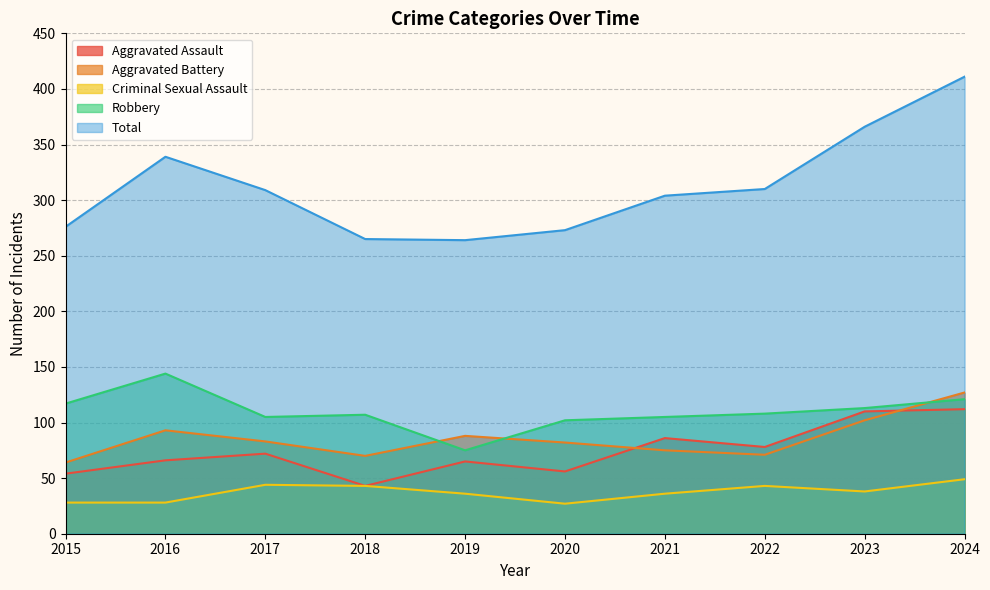

Reading right to left, list all the values displayed in this chart.

Aggravated Assault: 112	110	78	86	56	65	43	72	66	54
Aggravated Battery: 127	102	71	75	82	88	70	83	93	64
Criminal Sexual Assault: 49	38	43	36	27	36	43	44	28	28
Robbery: 121	113	108	105	102	75	107	105	144	117
Total: 411	366	310	304	273	264	265	309	339	276